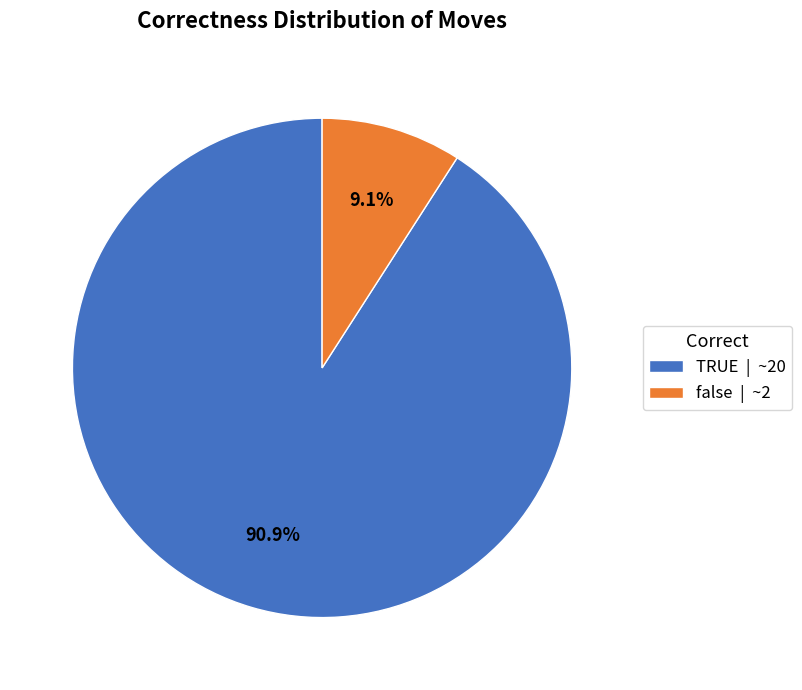

How many slices are in this pie chart?

2